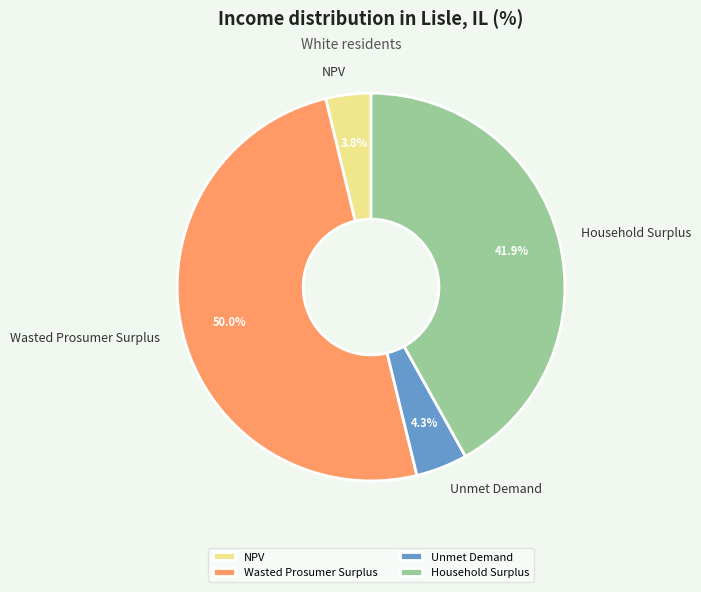

How many segments does this pie chart have?

4